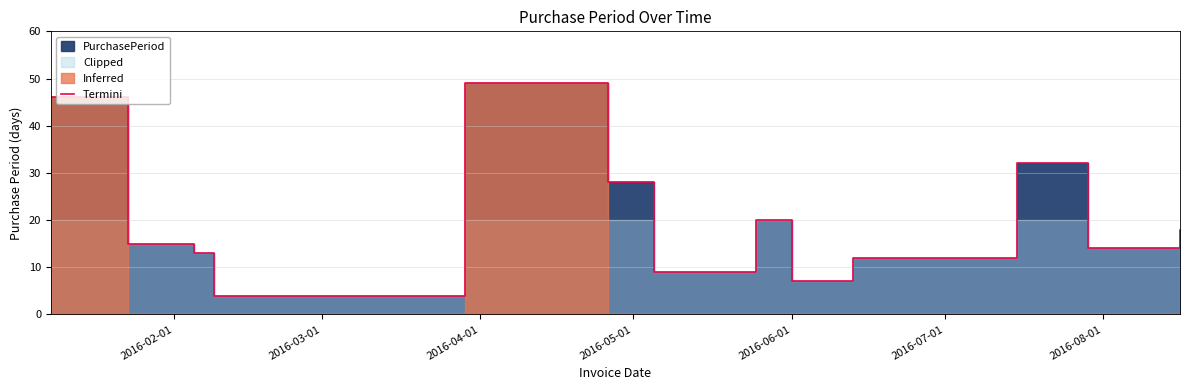

True or false: the data has more than 0 interior local peaks.

True